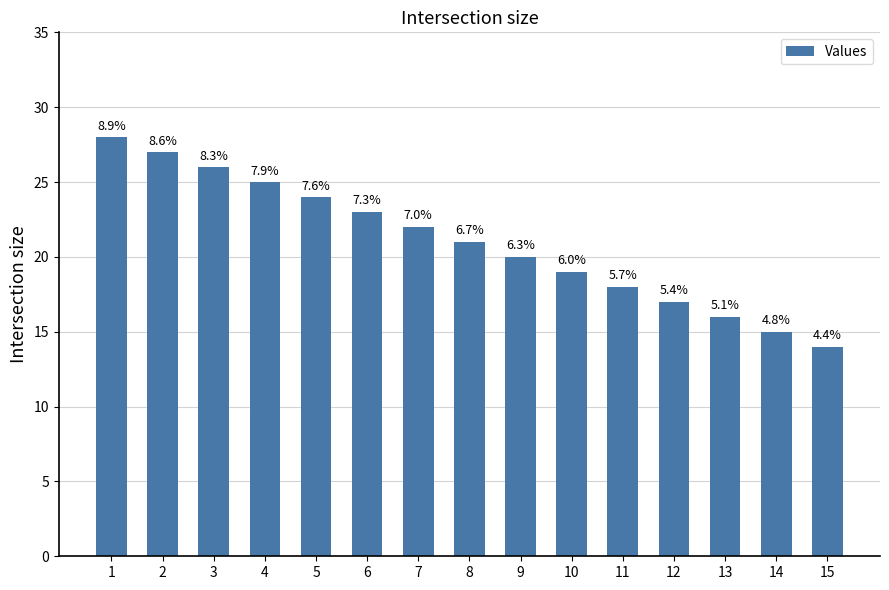

True or false: the data shows 13 at 5.

False